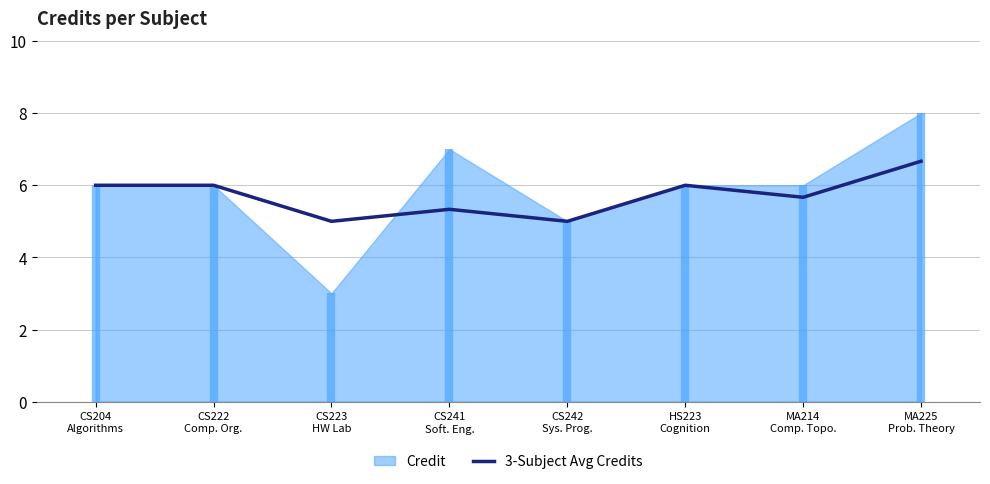

What is the sum of all values?

45.7